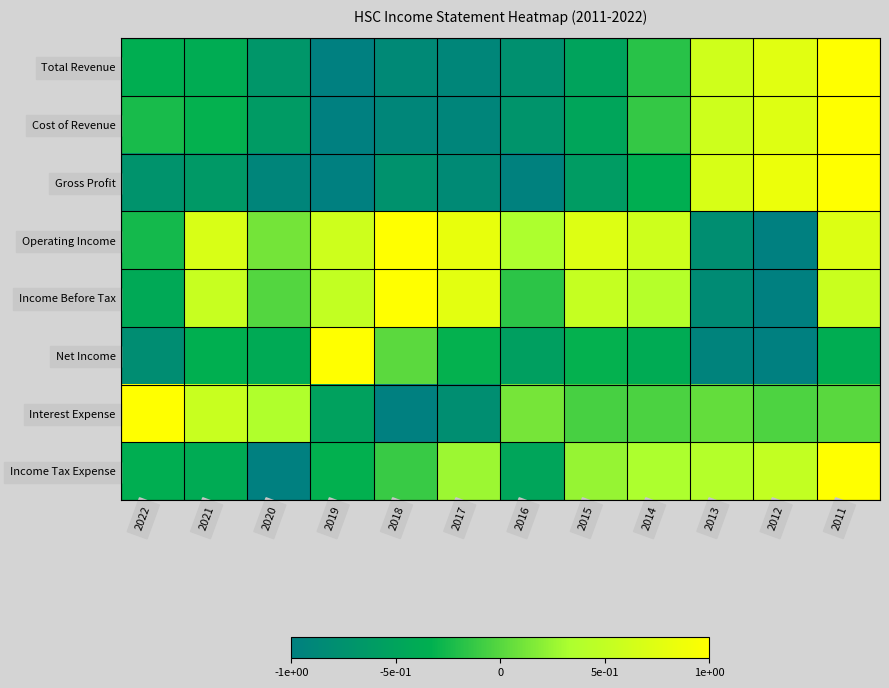

At which category is the sum across all series the highest?

2011